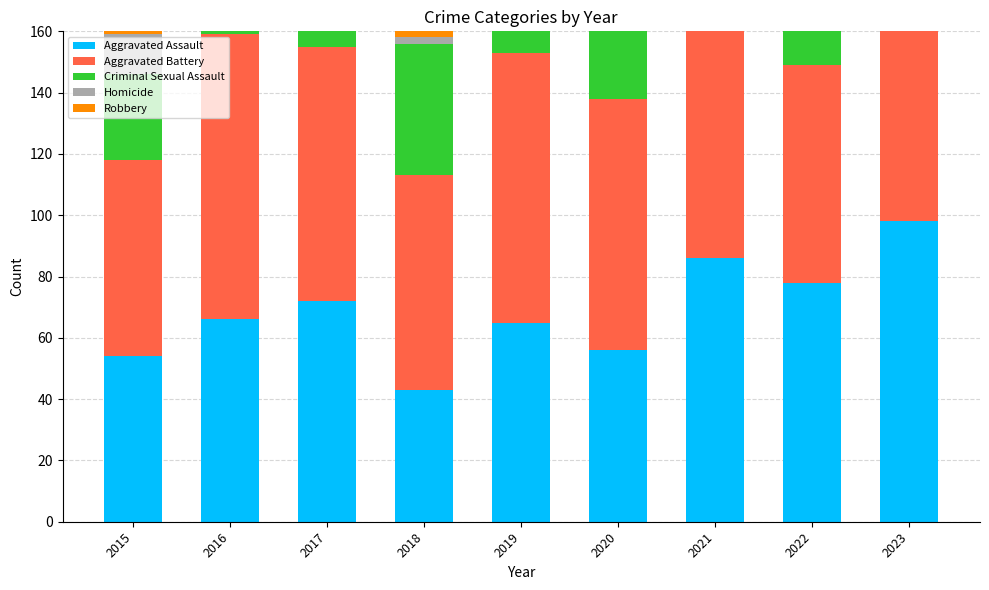

Is the value of Aggravated Battery at 2015 greater than the value of Aggravated Assault at 2020?

Yes